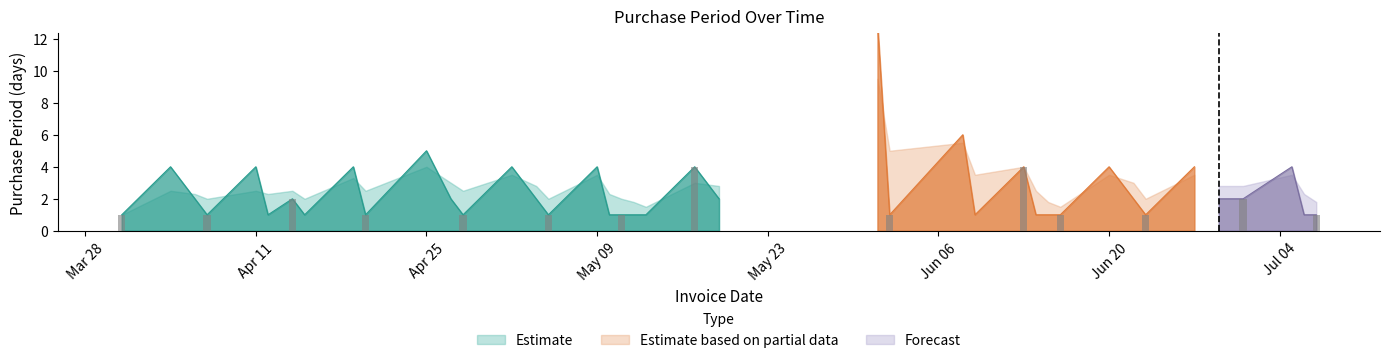

Which category has the lowest value across all series?

2016-03-31